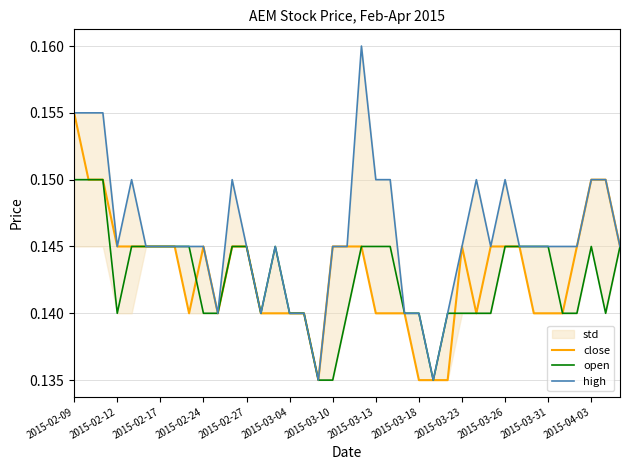

In high, how many points are higher than both neighbors (excluding endpoints)?

6